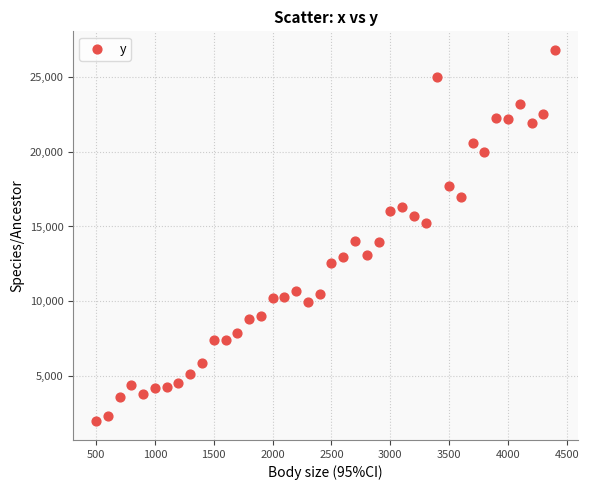

What is the range of X values (max minus min)?

3900